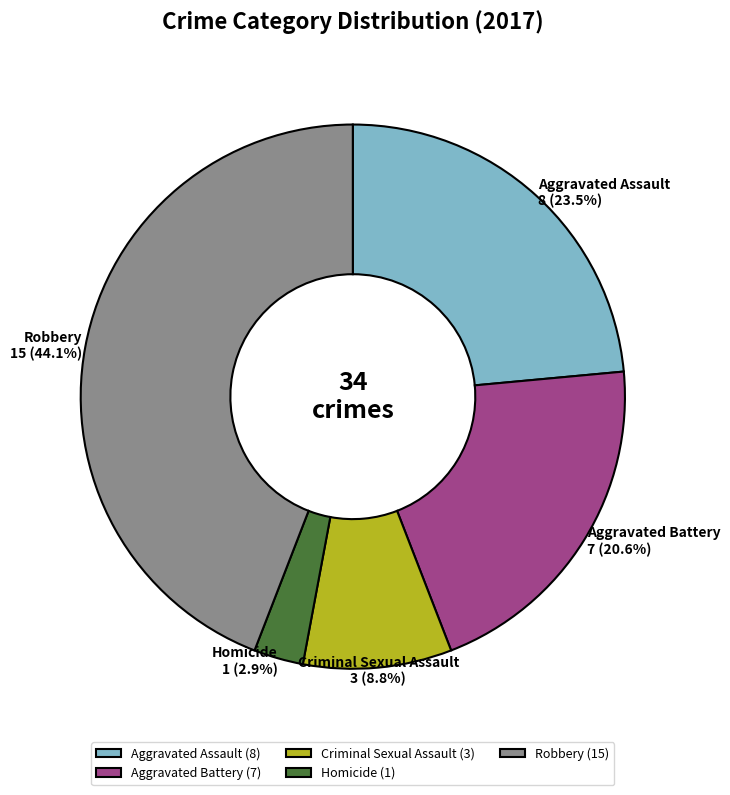

How many slices are in this pie chart?

5